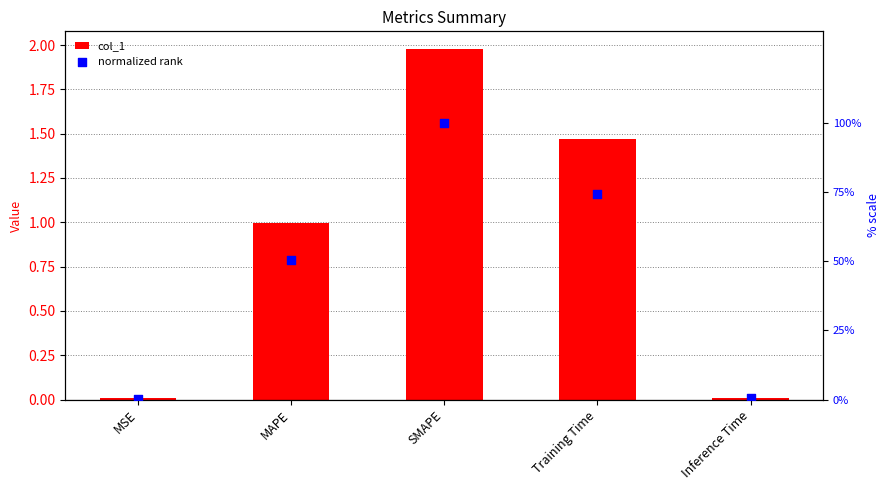

What are all the series names shown in the legend?

col_1, normalized rank